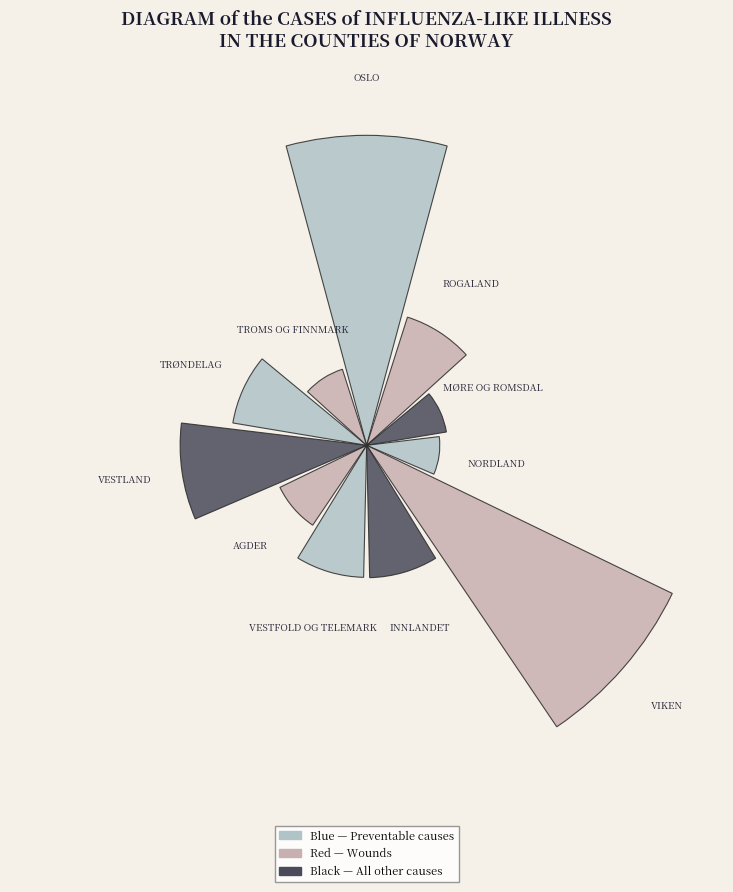

Are the bars horizontal?

No